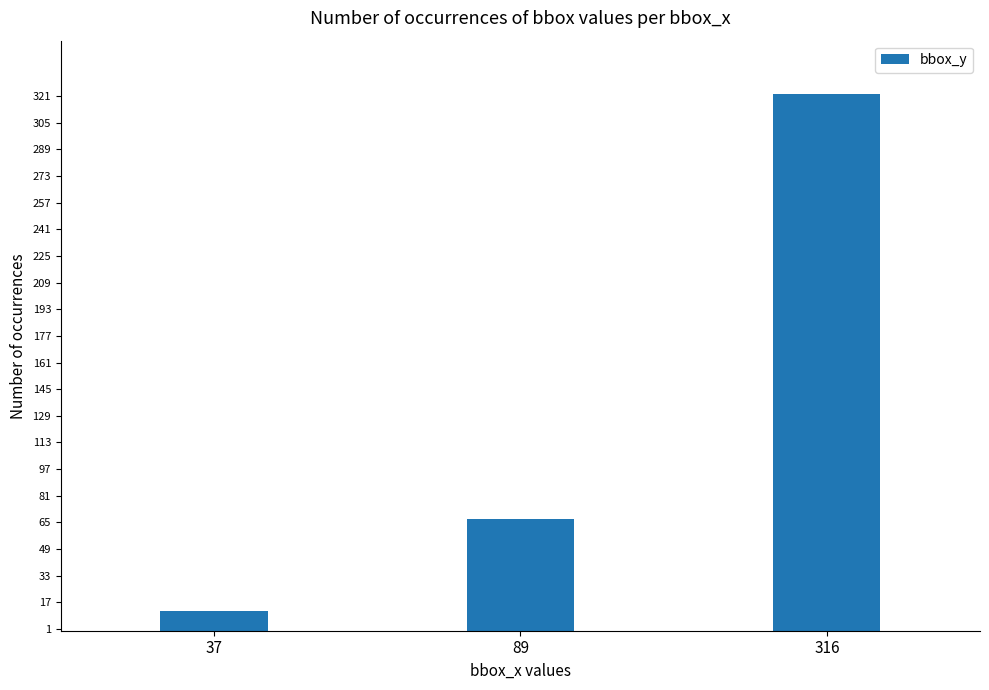

Rank the categories by value from highest to lowest.

316, 89, 37